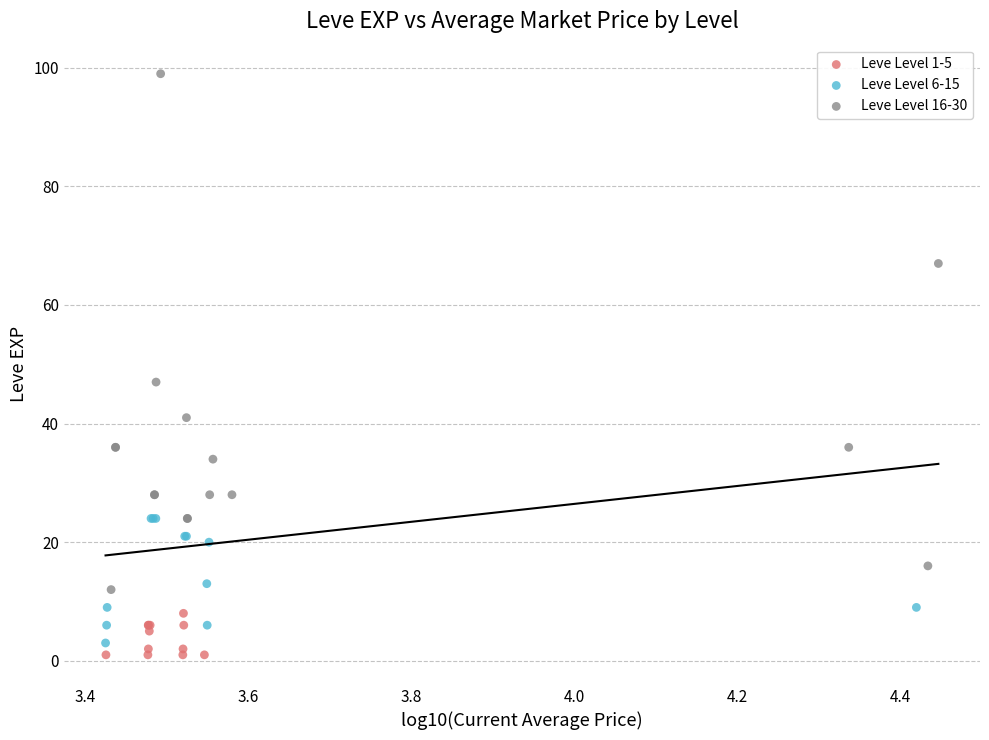

Which series contains the highest Y value?

Leve Level 16-30